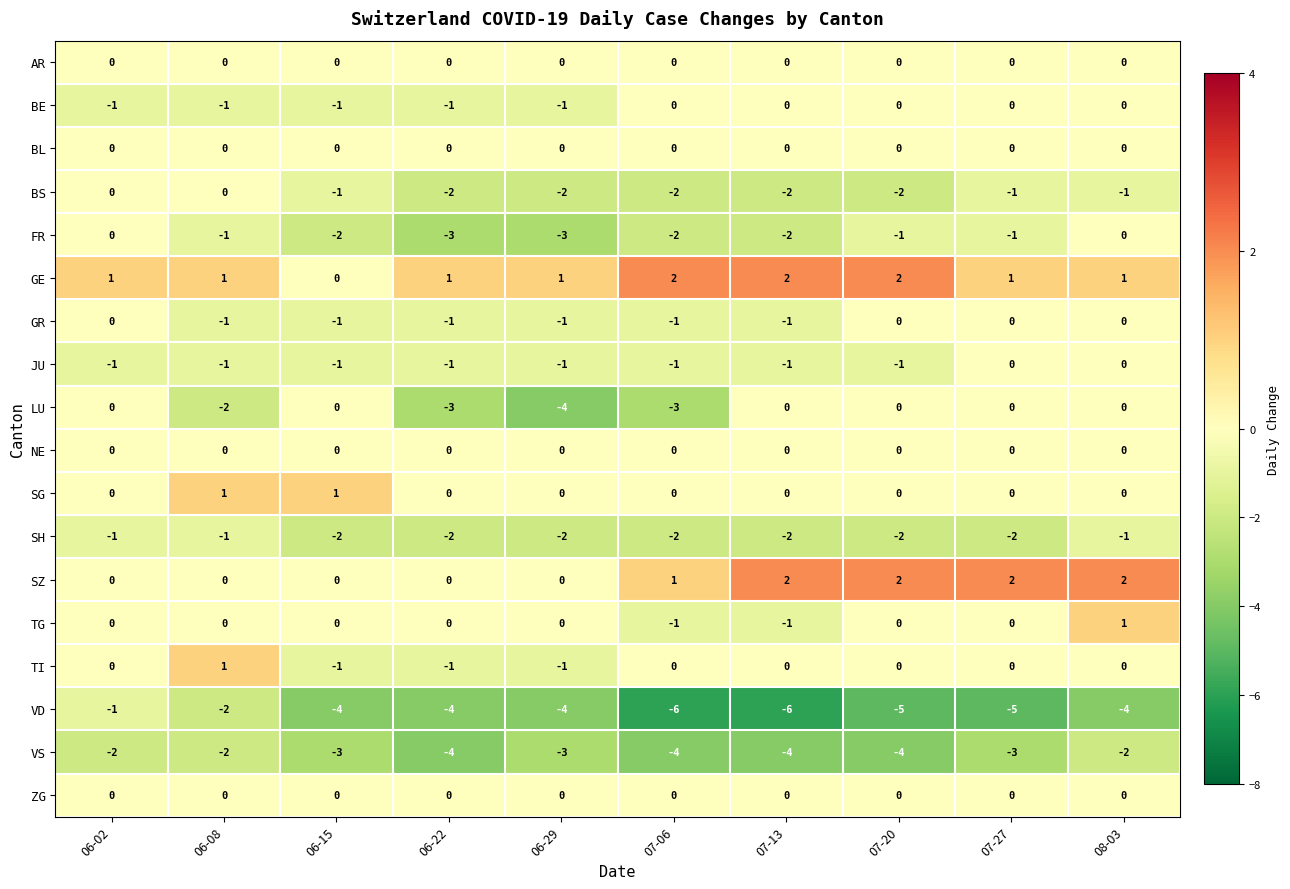

At which label is BS closest to -1?

06-15